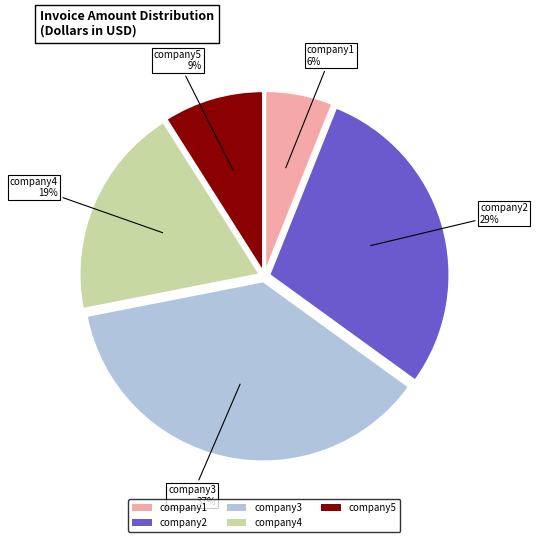

To the nearest percent, what is the average slice percentage?

20%